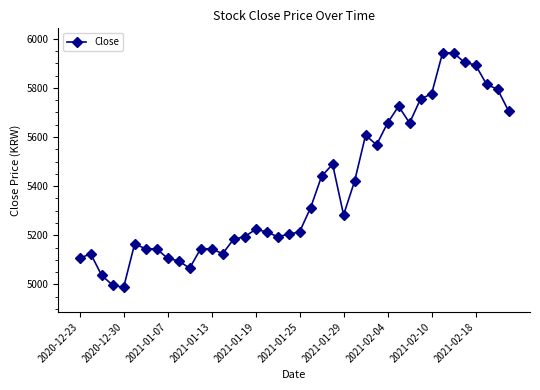

What is the minimum value shown in the chart?

4988